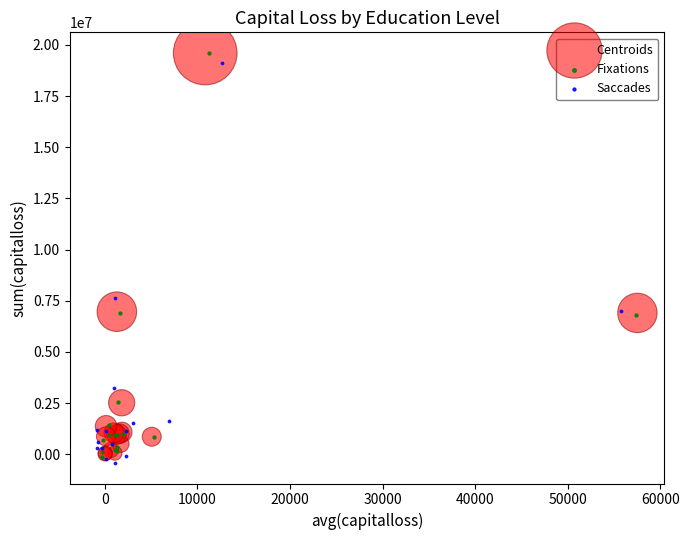

Which series contains the lowest Y value?

Saccades